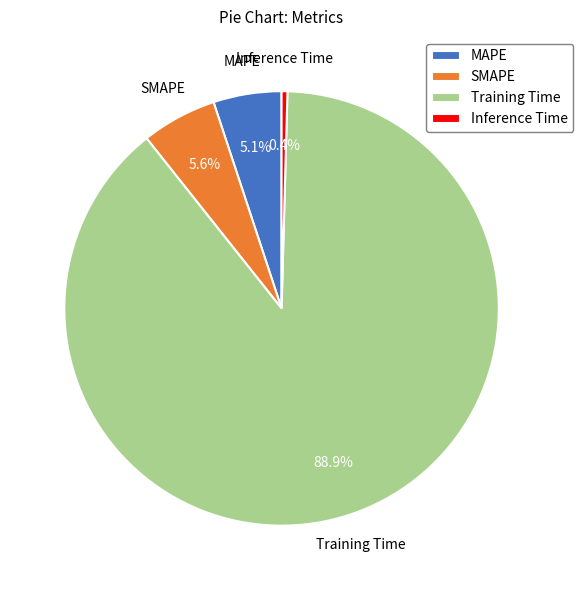

How many slices are in this pie chart?

4